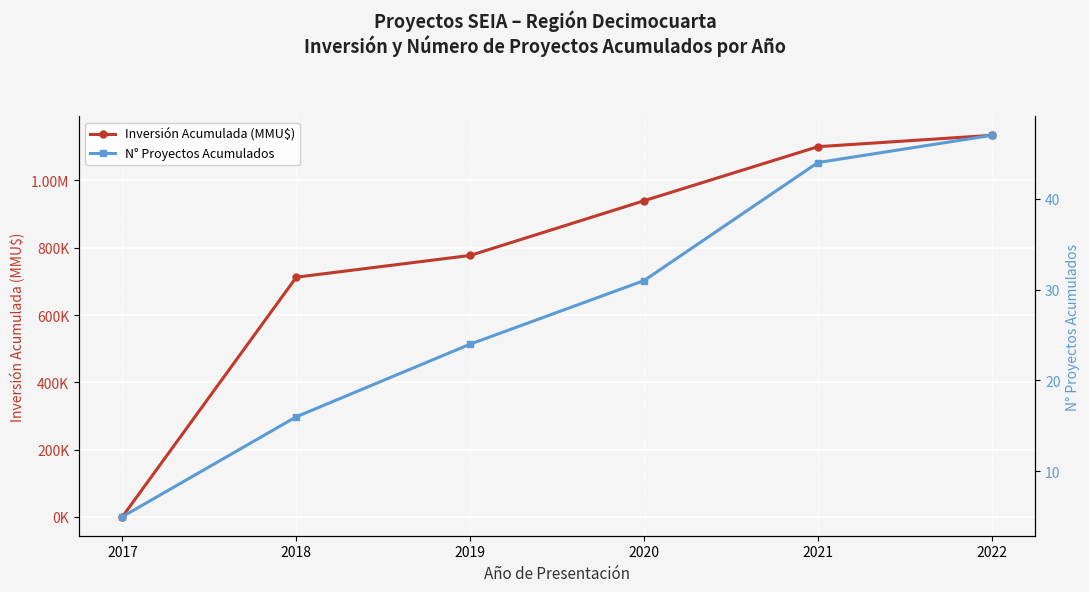

Which category has the lowest value in the Inversión Acumulada (MMU$) series?

2017